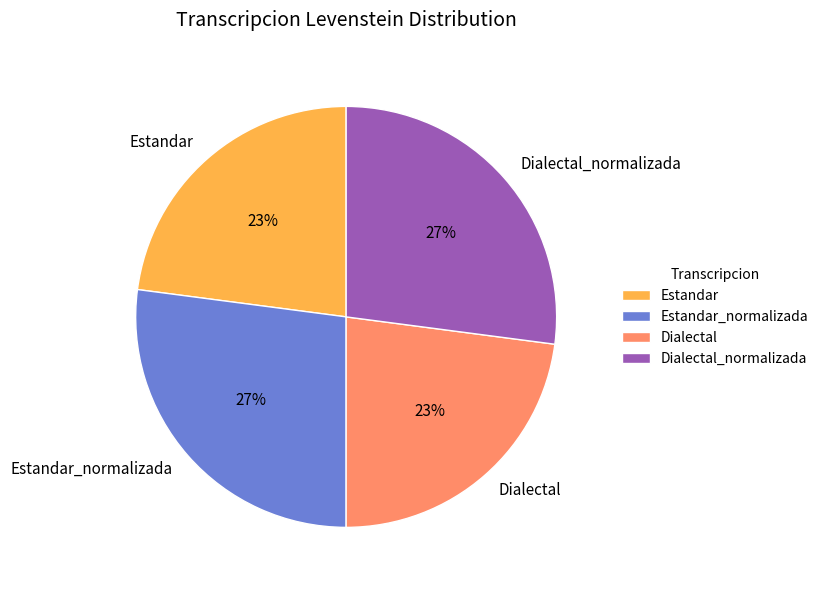

Is there any slice that represents more than half of the pie?

No